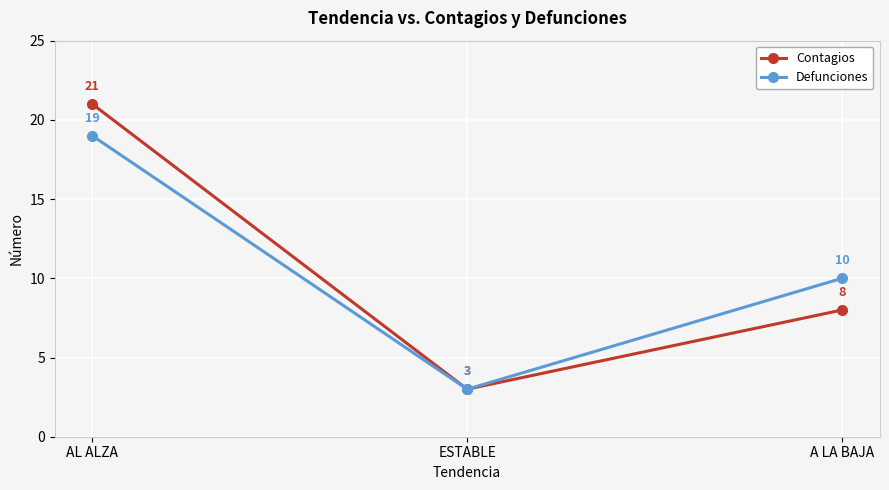

Where does the Defunciones series first go above 10?

AL ALZA